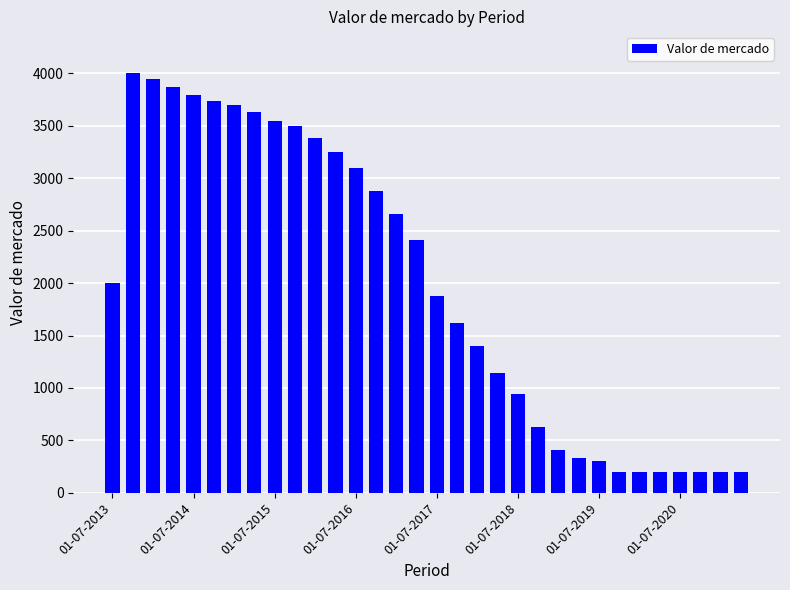

What is the maximum value shown in the chart?

4001